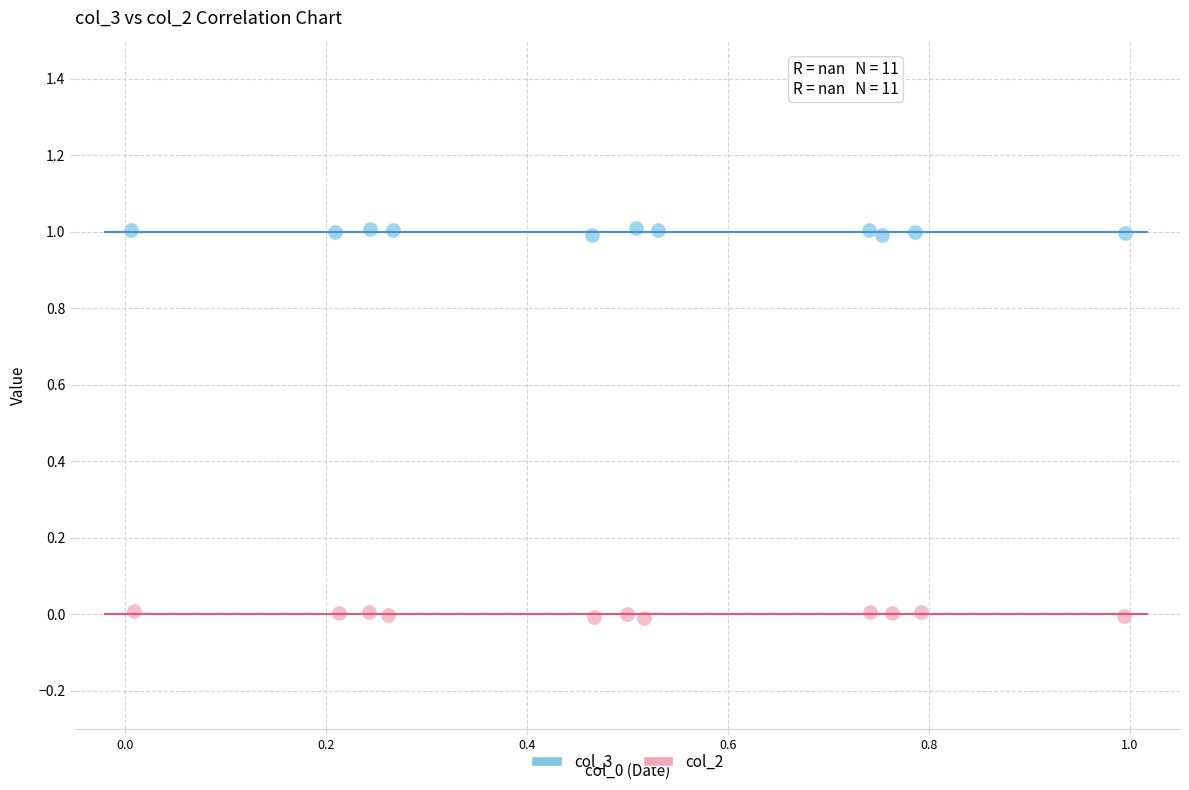

What are all the series names shown in the legend?

col_3, col_2